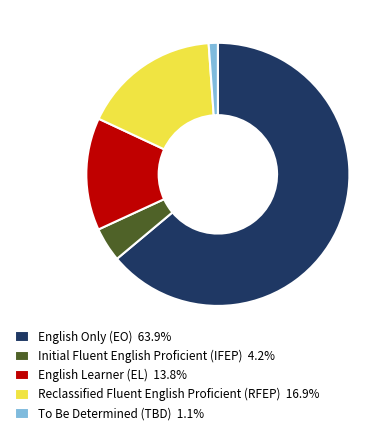

Does English Only (EO) 63.9% account for over 50% of the chart?

Yes